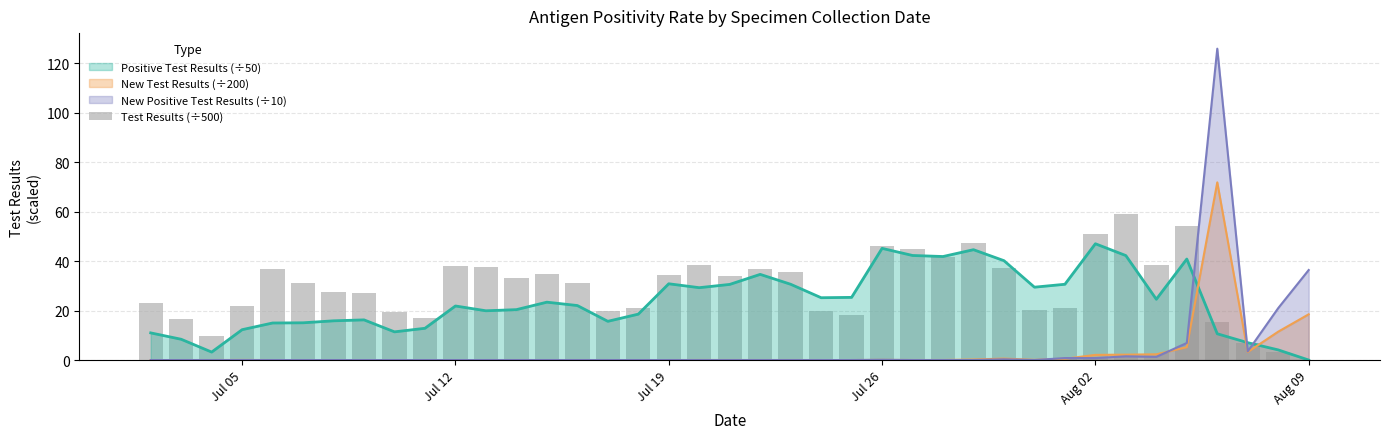

Which series ends up on top after the final intersection of New Positive Test Results (÷10) and Positive Test Results (÷50)?

New Positive Test Results (÷10)